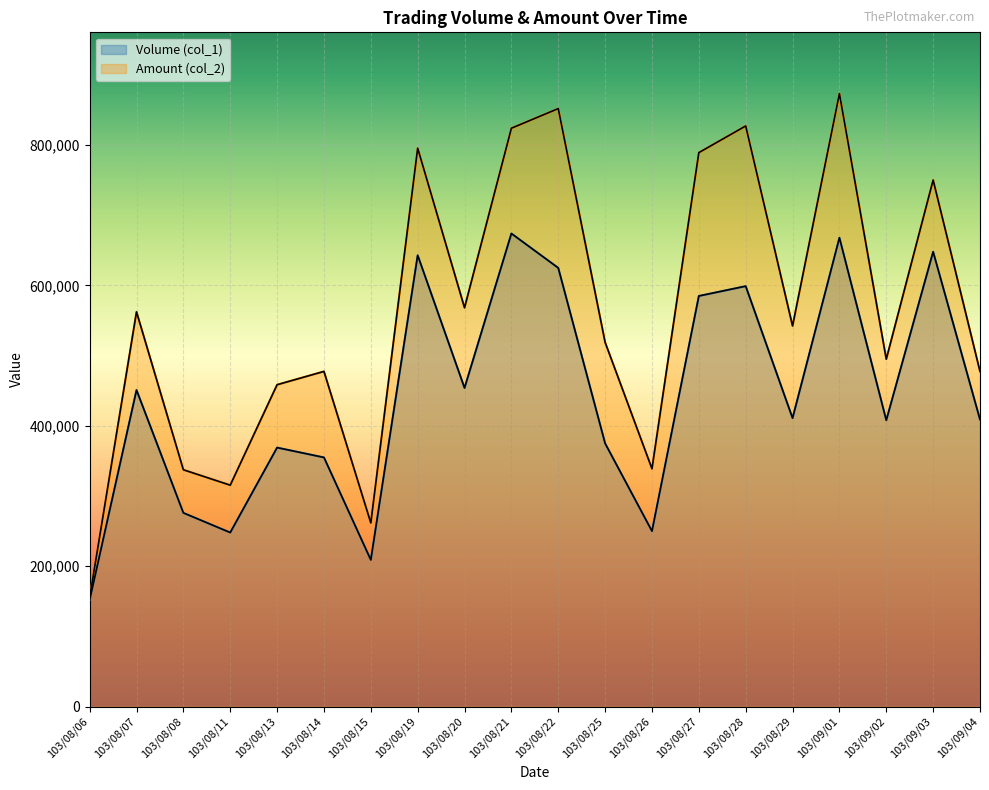

Which series has the largest range (max minus min)?

Amount (col_2)